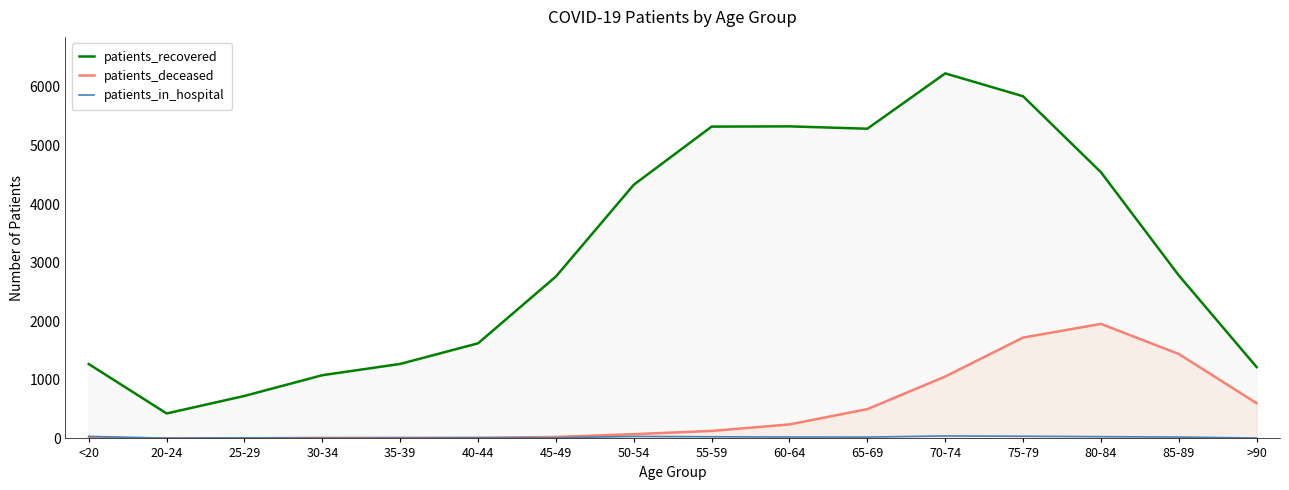

Reading left to right, extract all data points from this chart.

patients_recovered: <20=1269	20-24=426	25-29=725	30-34=1079	35-39=1271	40-44=1623	45-49=2763	50-54=4329	55-59=5321	60-64=5325	65-69=5285	70-74=6229	75-79=5839	80-84=4543	85-89=2782	>90=1217
patients_deceased: <20=6	20-24=3	25-29=2	30-34=10	35-39=11	40-44=12	45-49=25	50-54=73	55-59=128	60-64=239	65-69=500	70-74=1056	75-79=1721	80-84=1954	85-89=1441	>90=601
patients_in_hospital: <20=35	20-24=4	25-29=10	30-34=6	35-39=7	40-44=11	45-49=11	50-54=34	55-59=28	60-64=24	65-69=23	70-74=42	75-79=37	80-84=30	85-89=23	>90=7